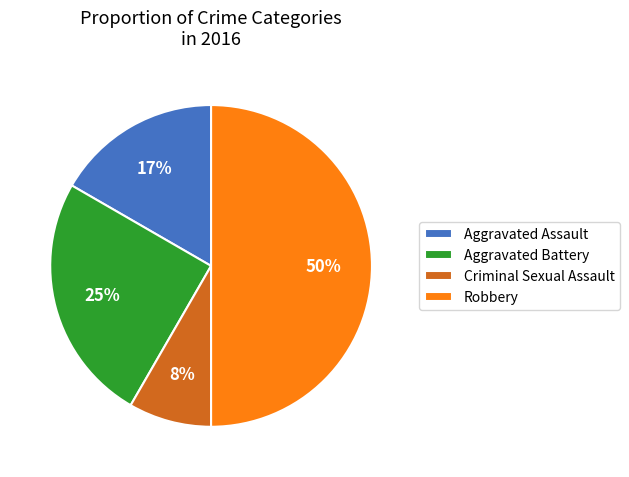

Between Criminal Sexual Assault and Aggravated Battery, which is larger?

Aggravated Battery